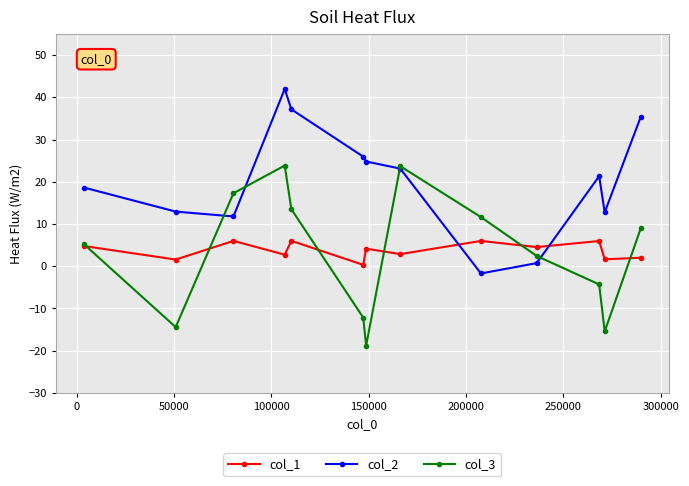

What is the smallest value displayed?

-18.8